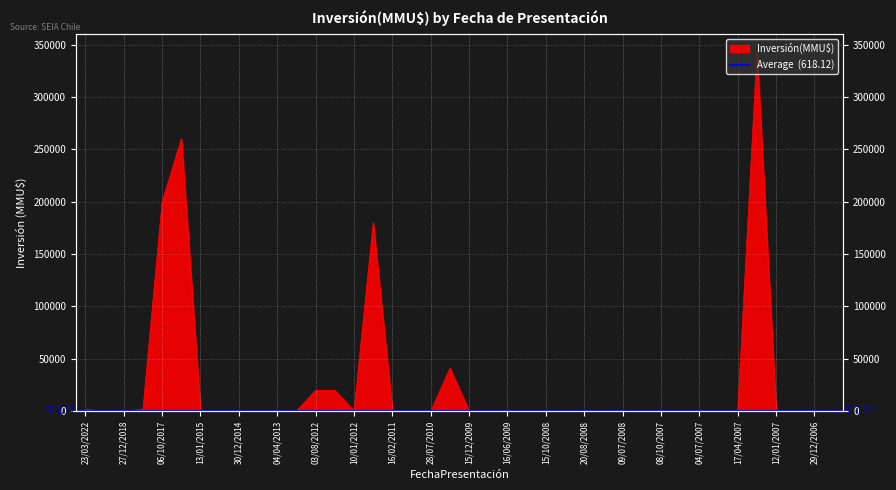

At which category does the data reach its first local peak?

25/07/2016